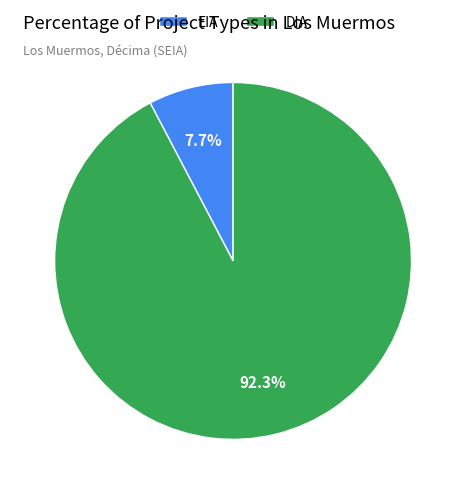

Between EIA and DIA, which is larger?

DIA